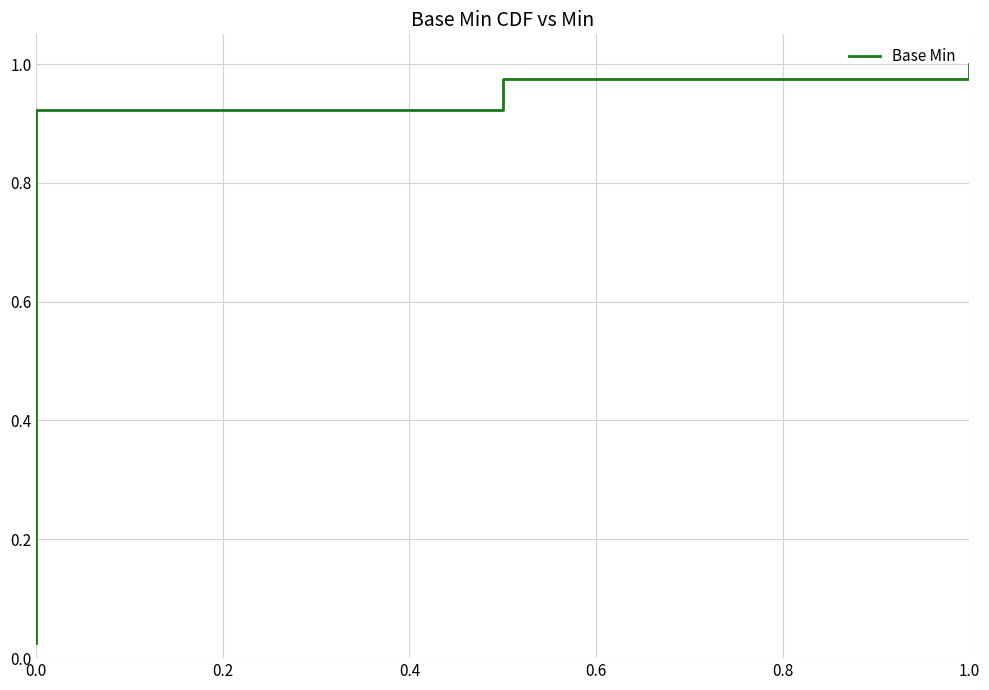

What is the difference between the maximum and minimum values?

1.0